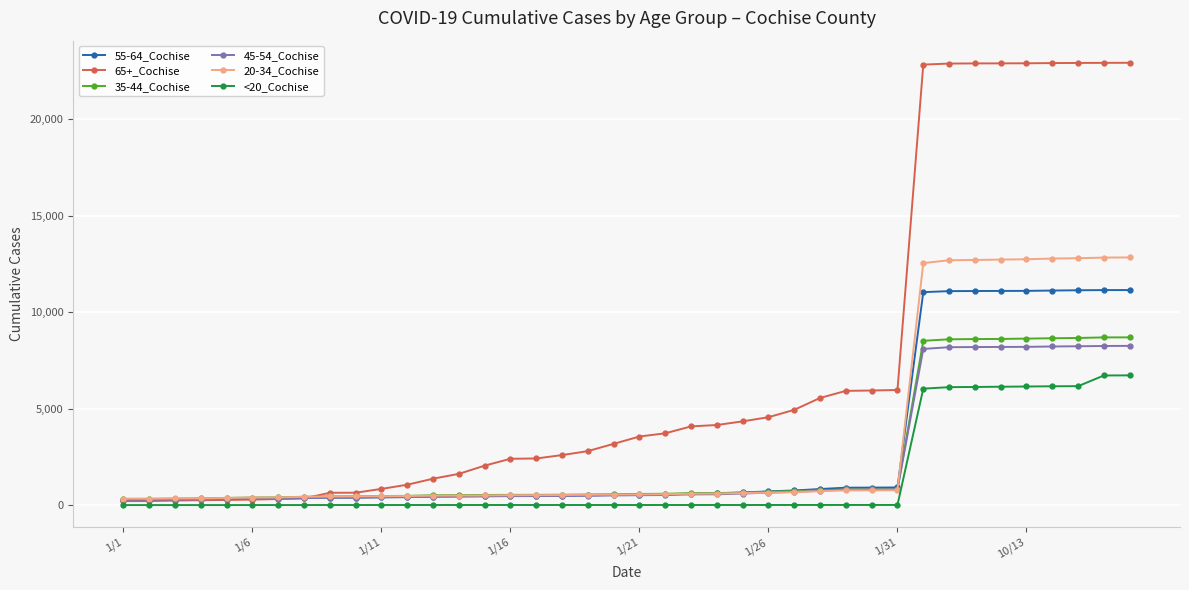

Which series has the largest total across all categories?

65+_Cochise